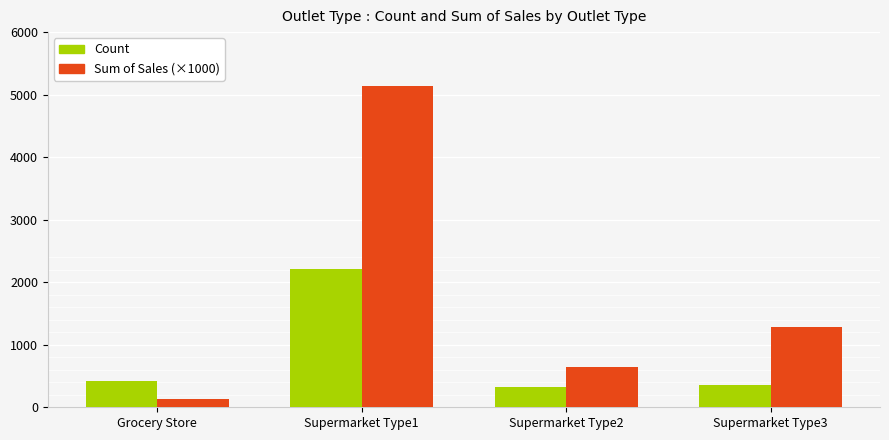

What is the label of the 2nd bar from the left?

Supermarket Type1